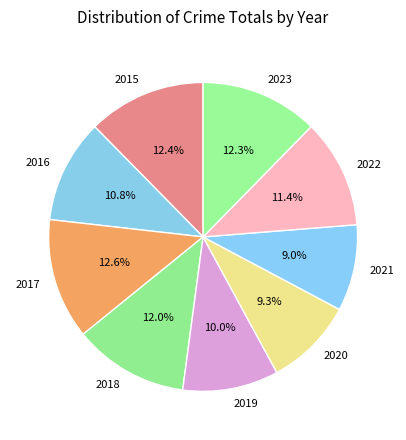

How many segments does this pie chart have?

9